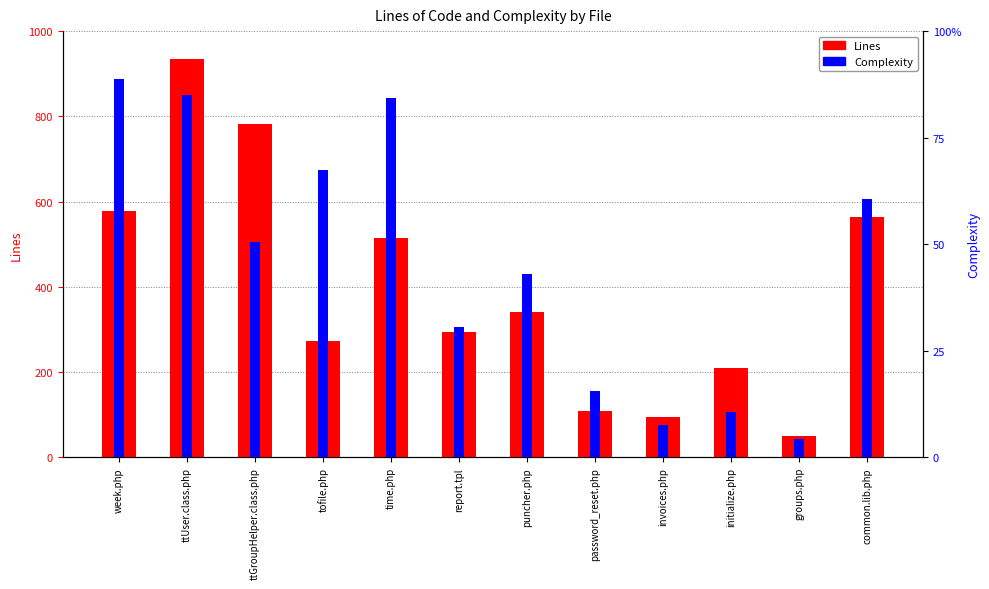

What are all the series names shown in the legend?

Lines, Complexity